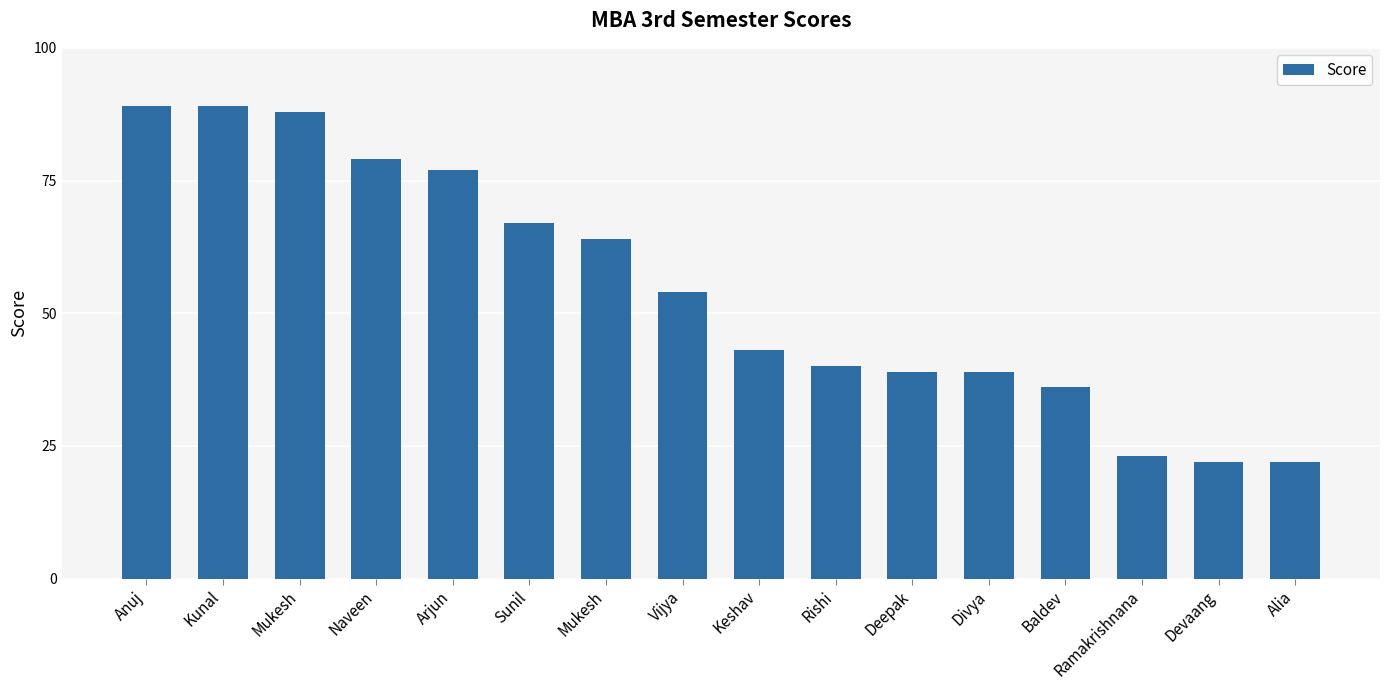

How many values are below 54?

8